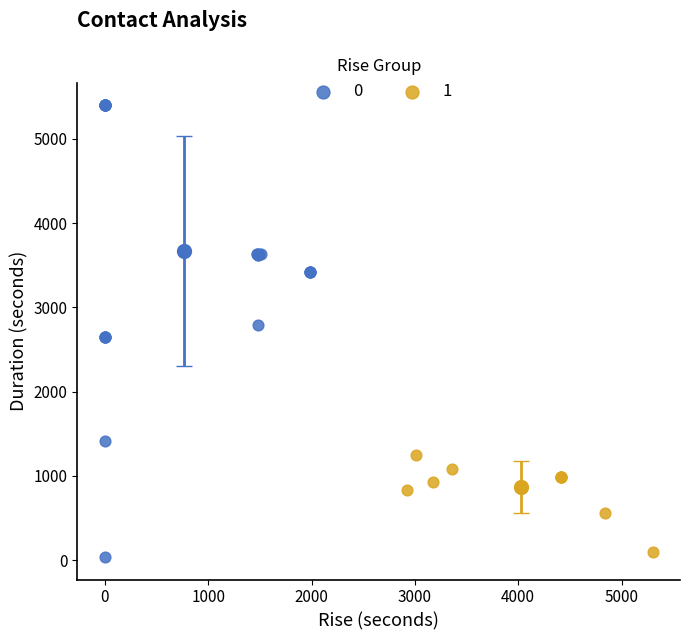

Which series has the largest Y range (max minus min)?

0